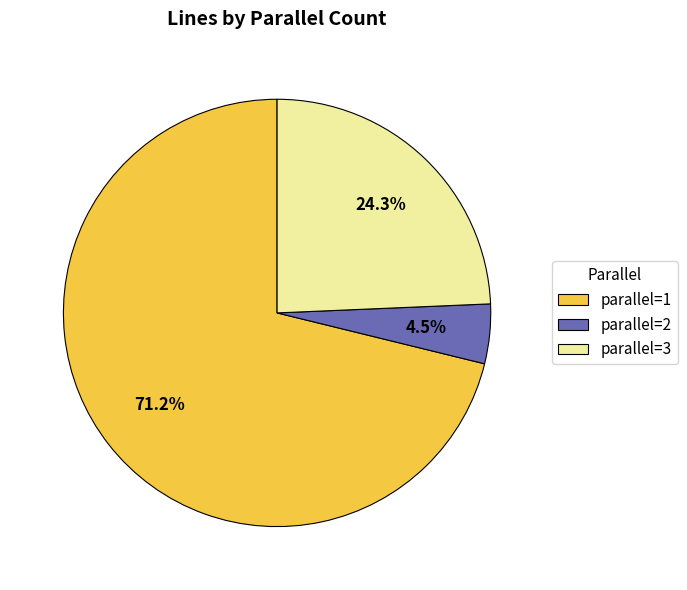

Between parallel=2 and parallel=3, which is larger?

parallel=3